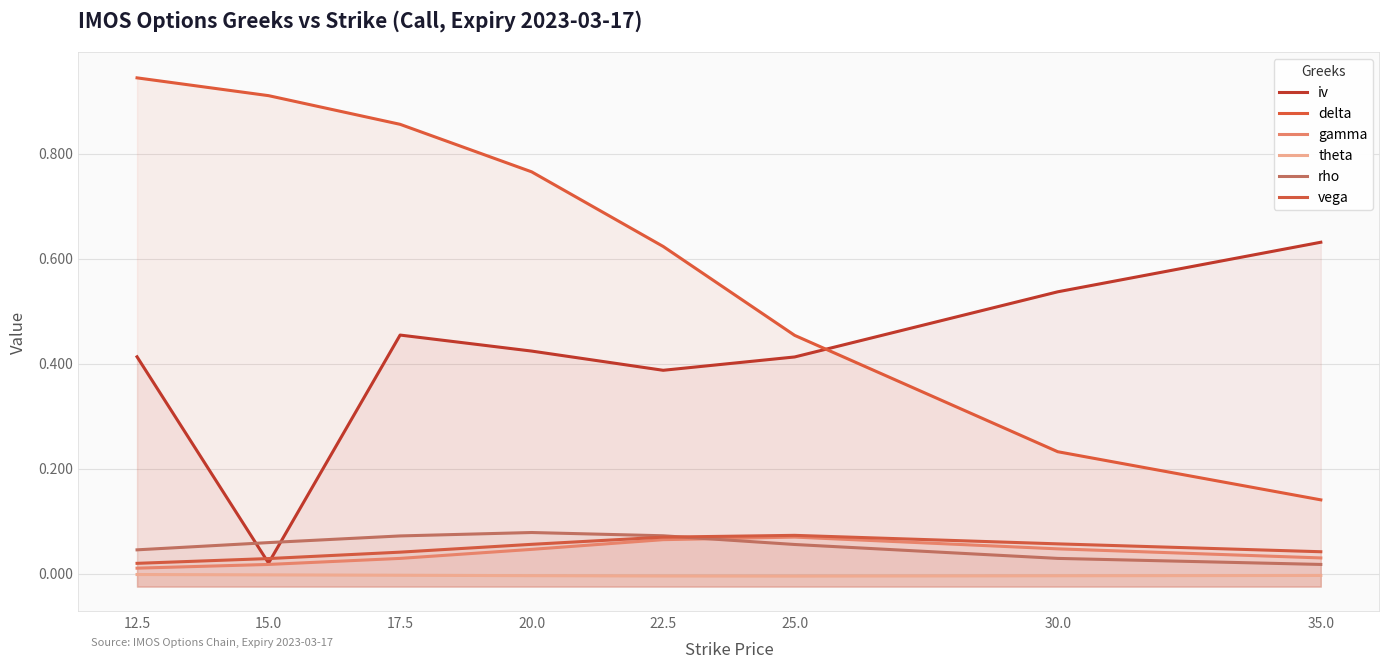

What is the difference between the second highest and second lowest values in the delta series?

0.7